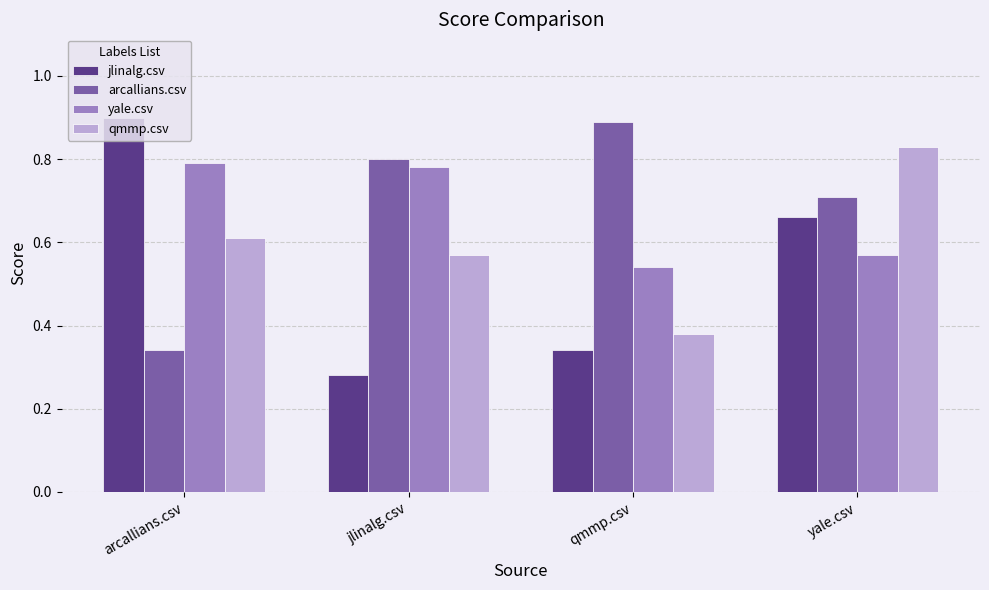

The qmmp.csv series shows 0.9 at jlinalg.csv. True or false?

False